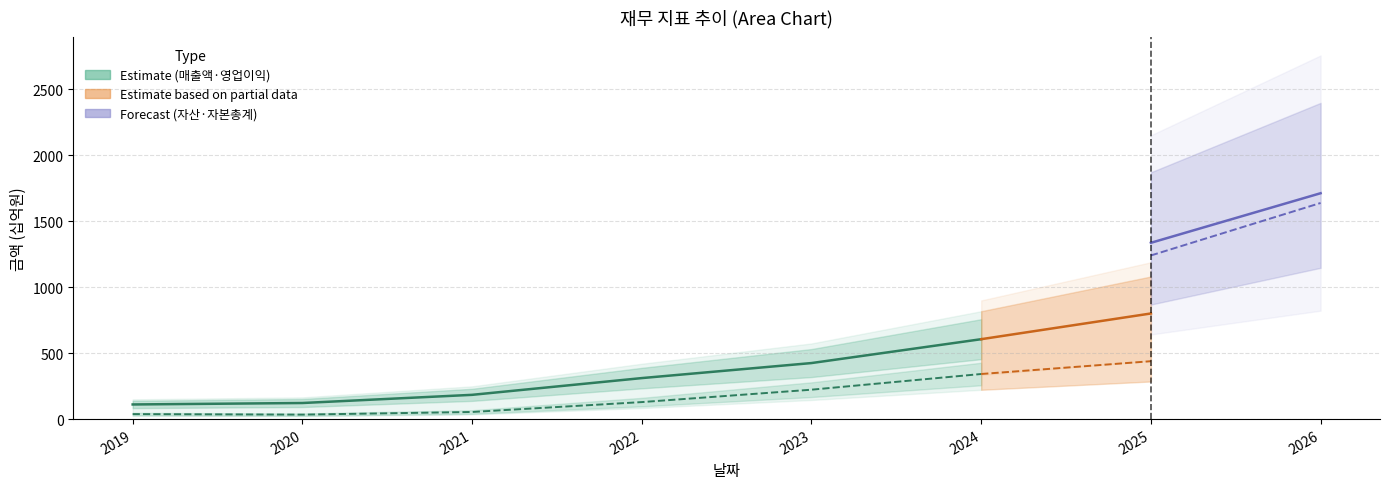

What is the average value of the 영업이익 series?

224